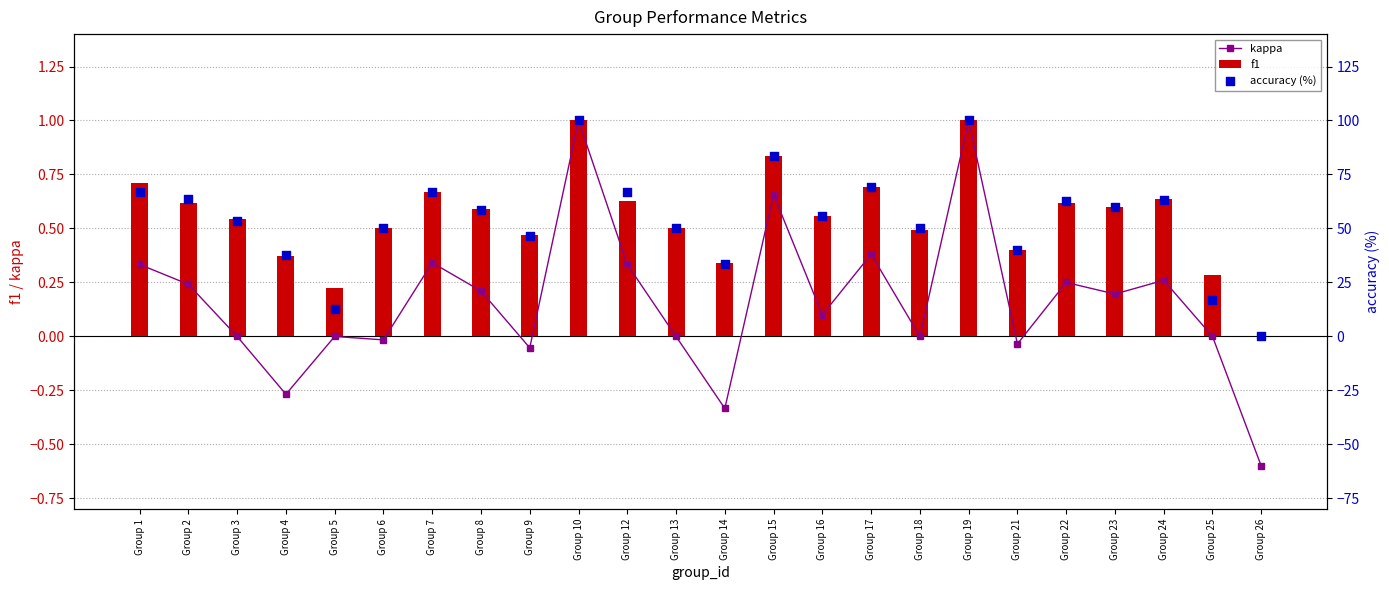

Which series has the largest Y range (max minus min)?

accuracy (%)